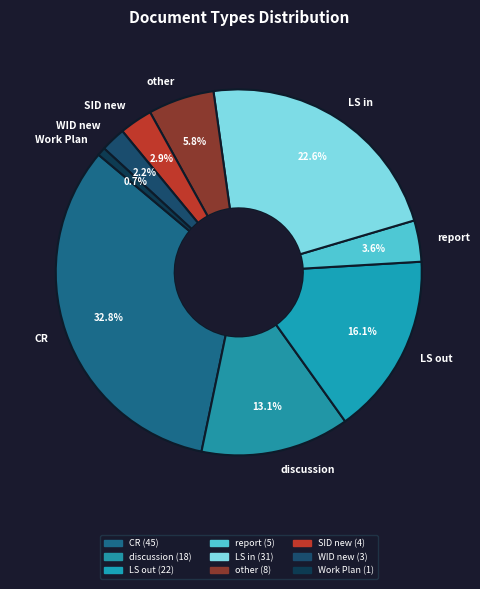

To the nearest percent, what is the difference between the largest and smallest slice percentages?

32%